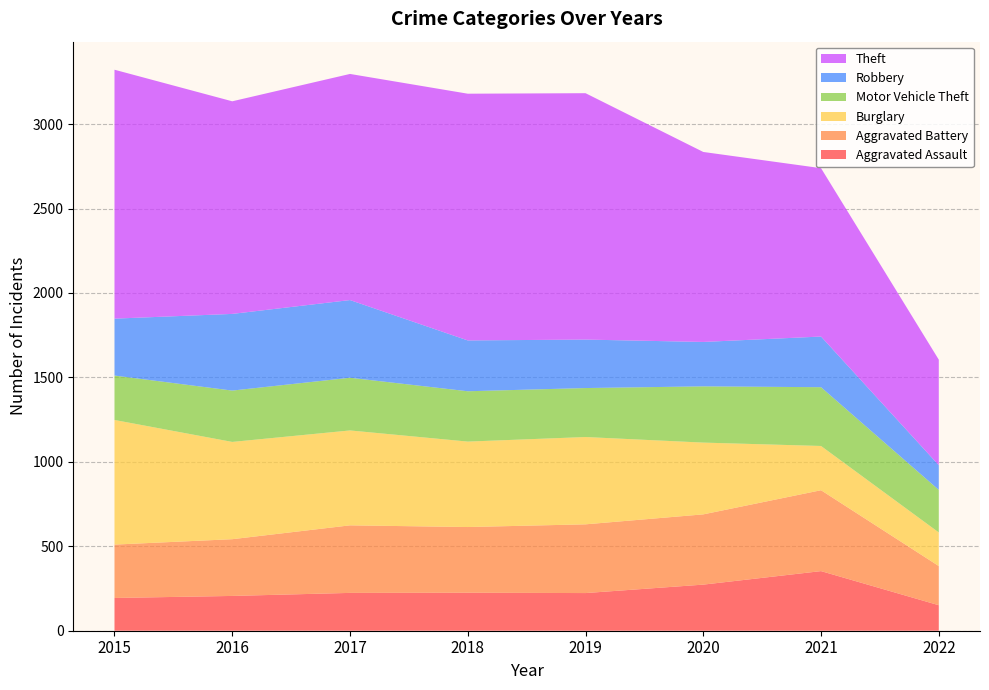

Reading left to right, what are all the values shown in this chart?

Aggravated Assault: 2015=194	2016=206	2017=224	2018=225	2019=223	2020=273	2021=353	2022=151
Aggravated Battery: 2015=316	2016=336	2017=400	2018=389	2019=407	2020=416	2021=479	2022=232
Burglary: 2015=738	2016=576	2017=562	2018=506	2019=517	2020=425	2021=262	2022=199
Motor Vehicle Theft: 2015=263	2016=304	2017=312	2018=298	2019=290	2020=333	2021=348	2022=252
Robbery: 2015=337	2016=454	2017=460	2018=301	2019=287	2020=263	2021=300	2022=146
Theft: 2015=1474	2016=1259	2017=1339	2018=1461	2019=1459	2020=1125	2021=997	2022=625